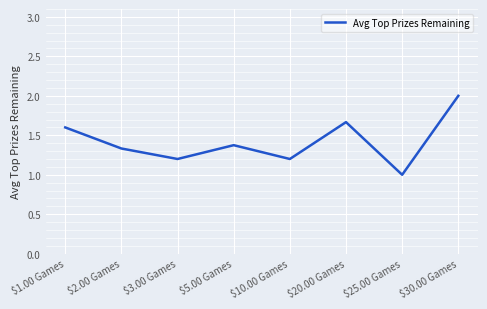

True or false: the data has more than 2 interior local peaks.

False